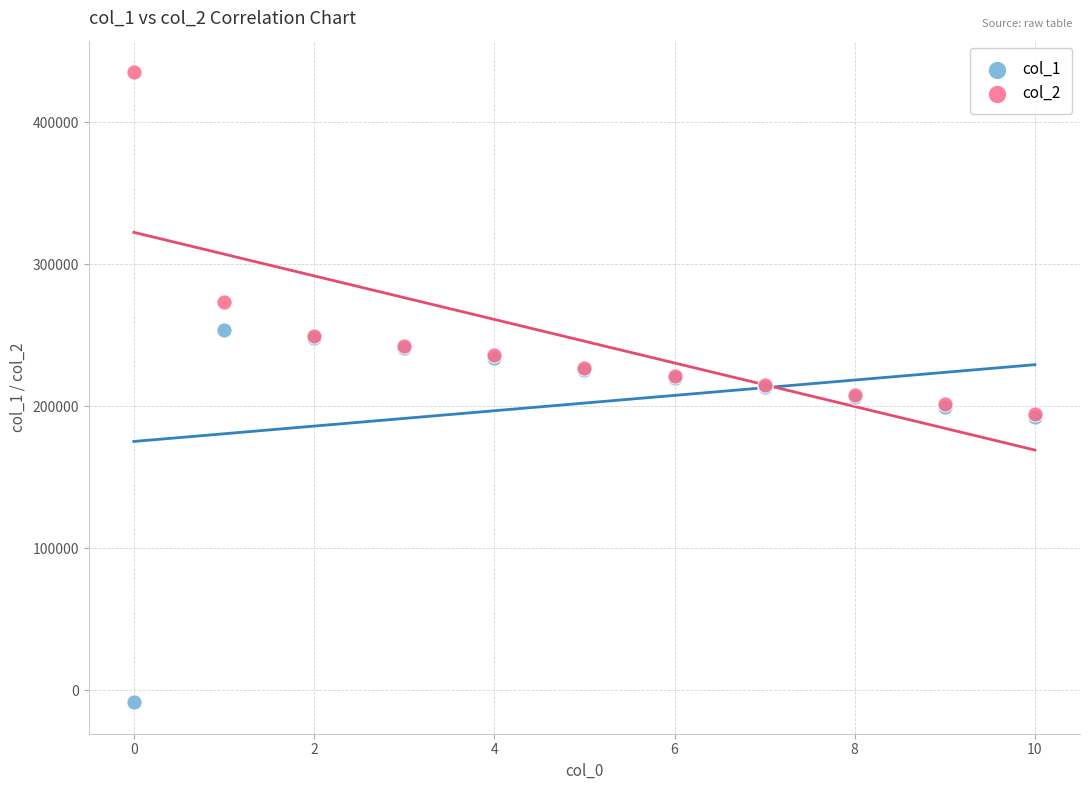

In the col_2 series, what Y value is closest to 314742?

273252.3